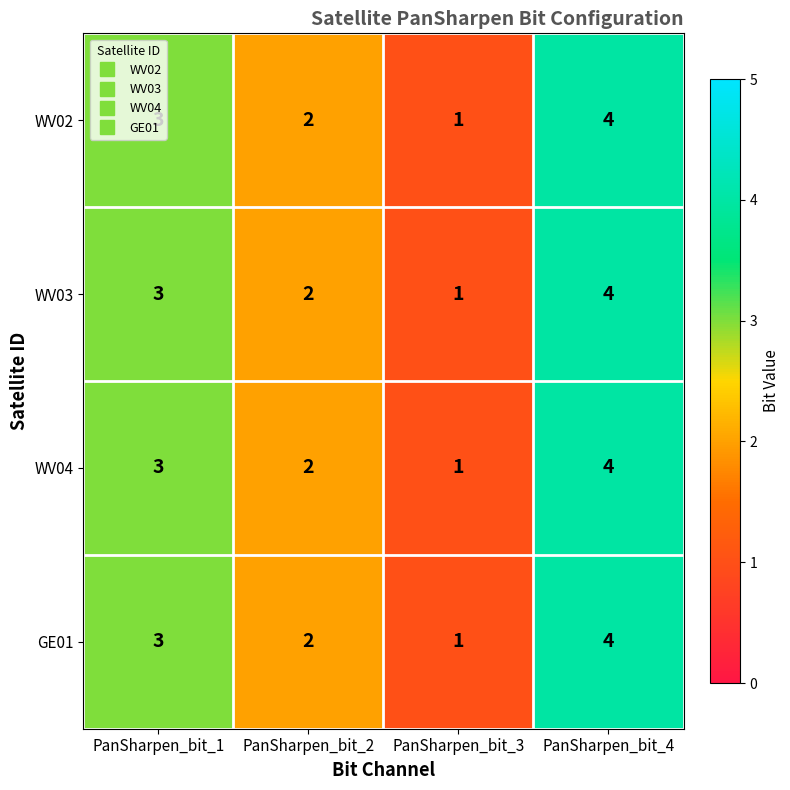

At which label is WV04 closest to 2?

PanSharpen_bit_2